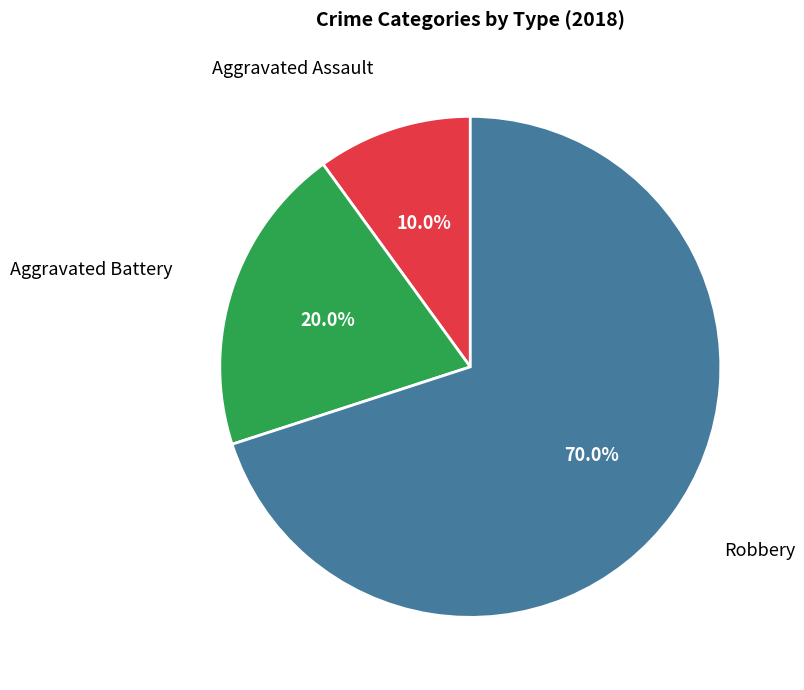

To the nearest percent, what is the average slice percentage?

33%